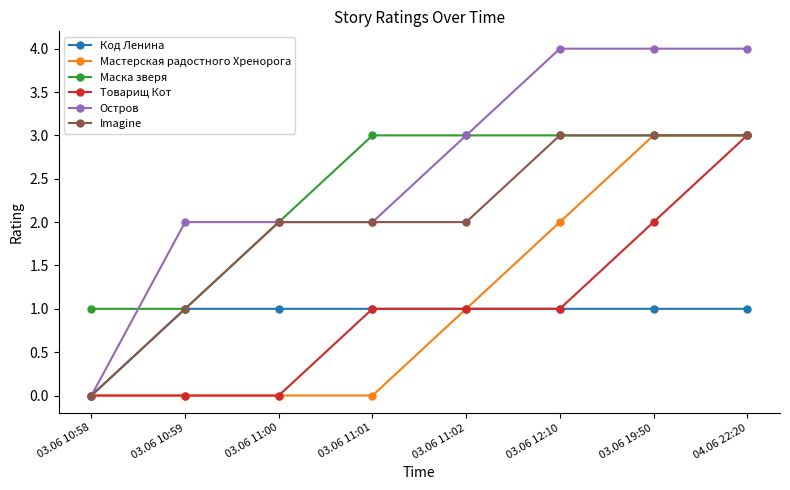

What is the maximum value for Imagine?

3